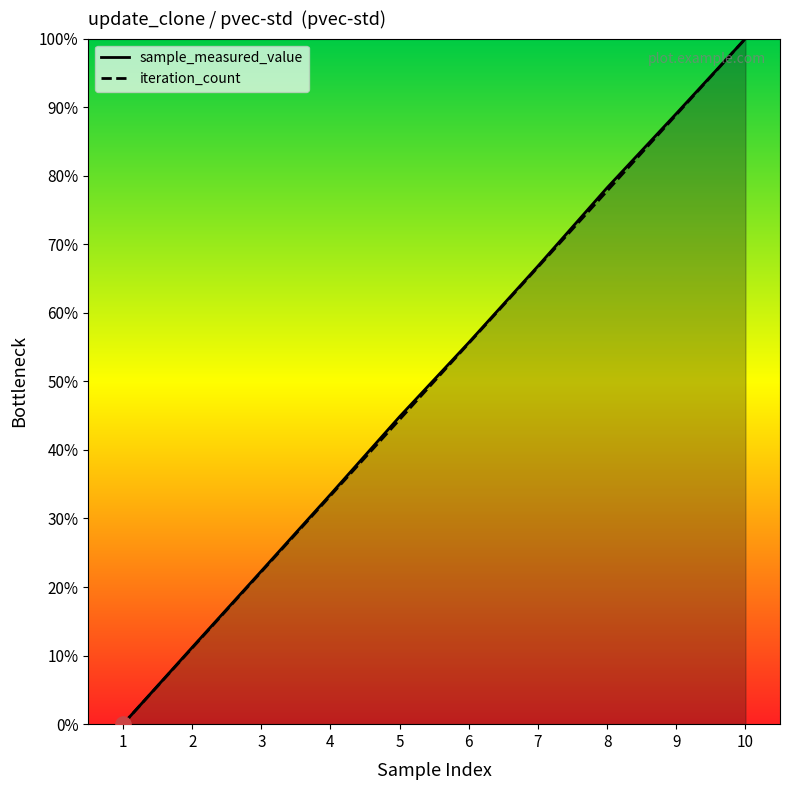

Which series has the largest Y range (max minus min)?

sample_measured_value